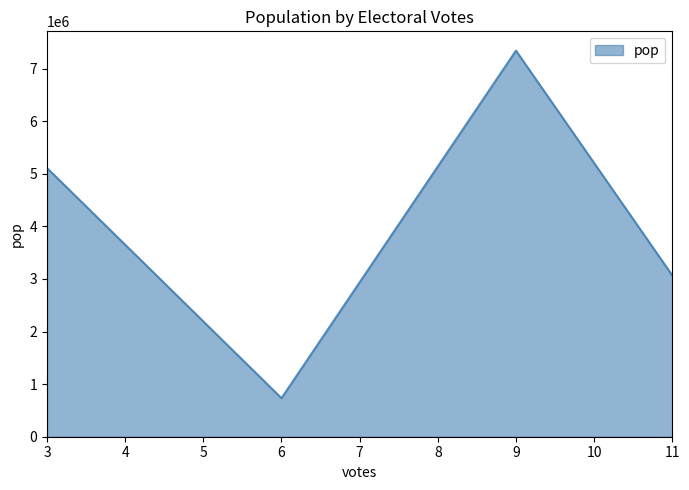

What is the approximate value at 6, to the nearest 100?

733400